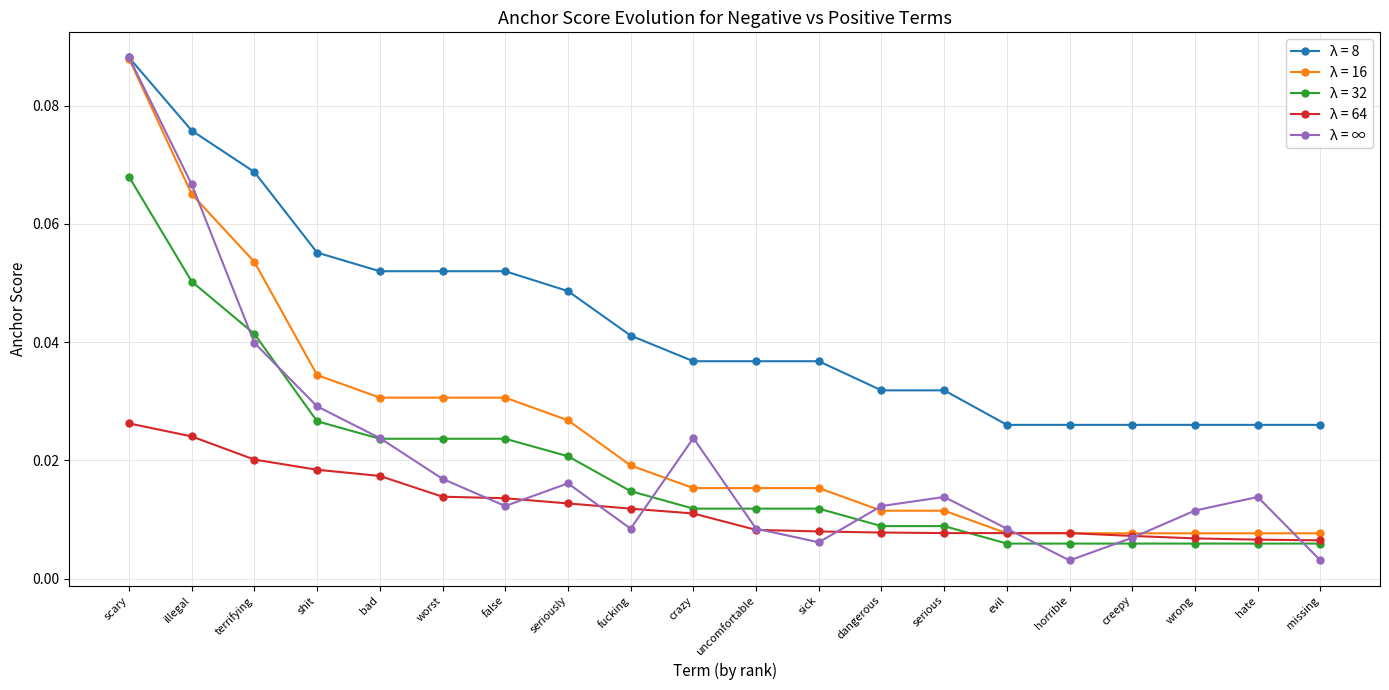

What position from the right is horrible?

5